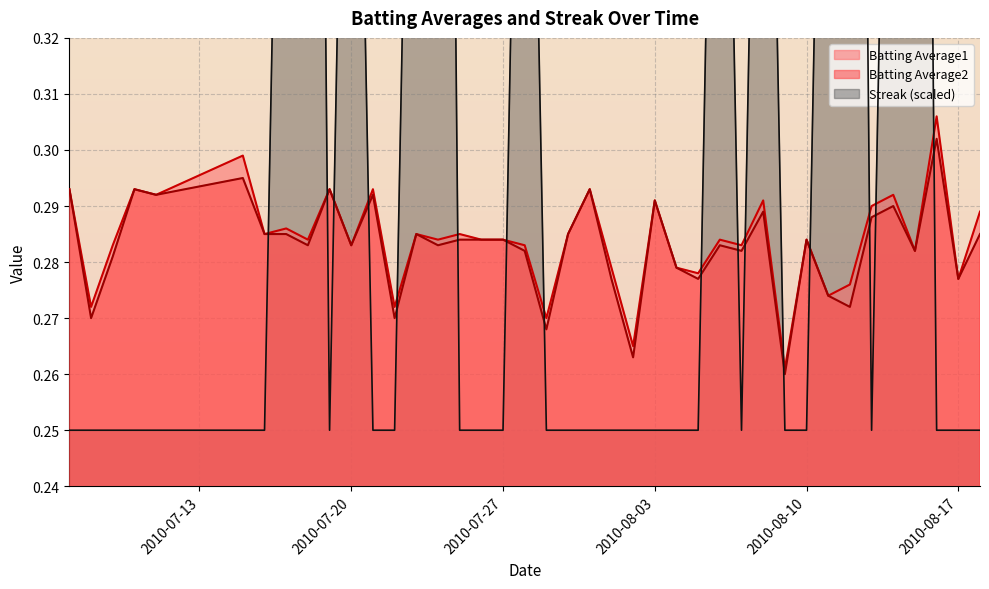

Which category has the highest value in the Batting Average2 series?

2010-08-16